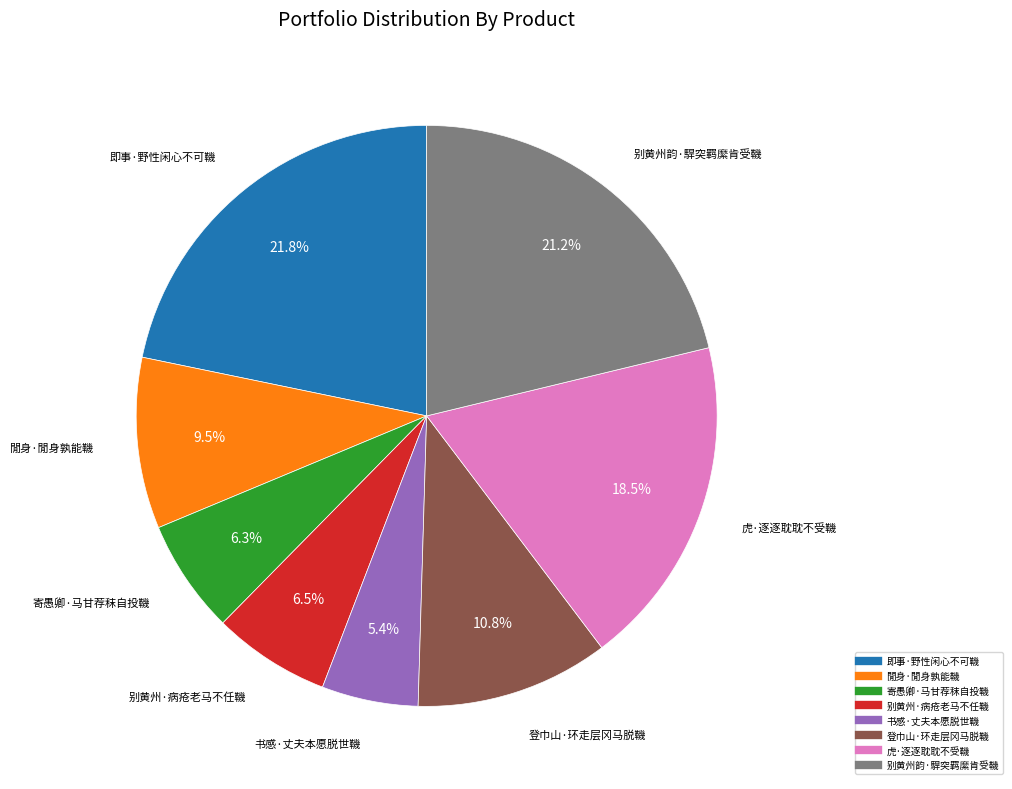

To the nearest percent, what is the difference between the 即事·野性闲心不可鞿 and 书感·丈夫本愿脱世鞿 slice percentages?

16%